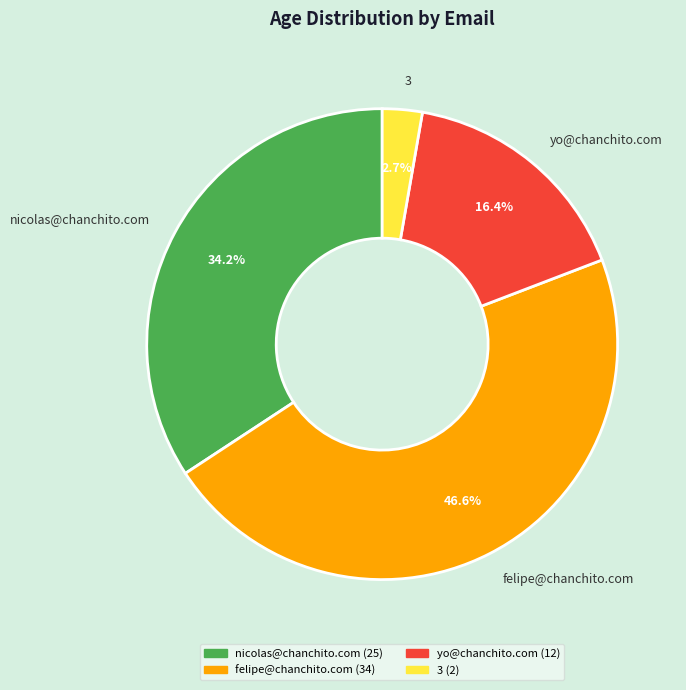

Which slice is the largest?

felipe@chanchito.com